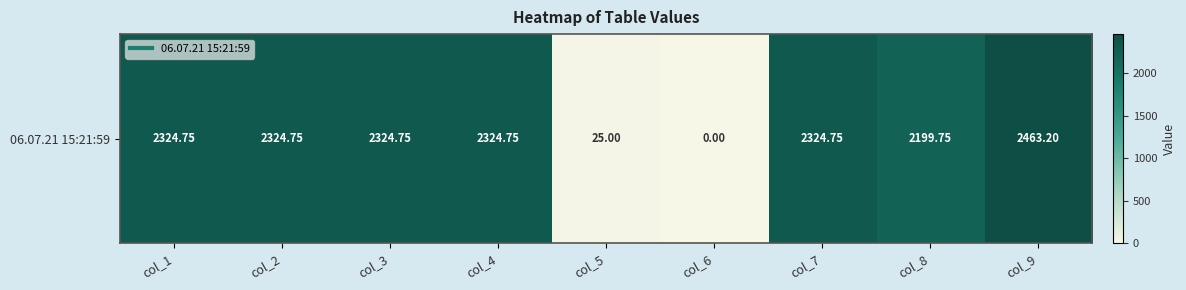

The chart shows a value of 2199.8 at col_8. True or false?

True